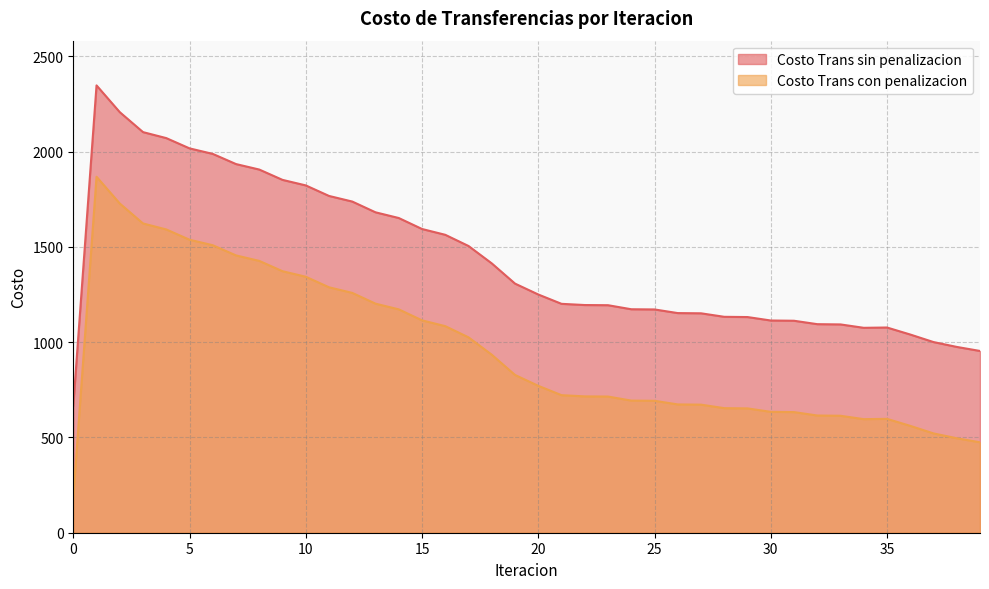

Rank the series by their average value, from lowest to highest.

Costo Trans con penalizacion, Costo Trans sin penalizacion